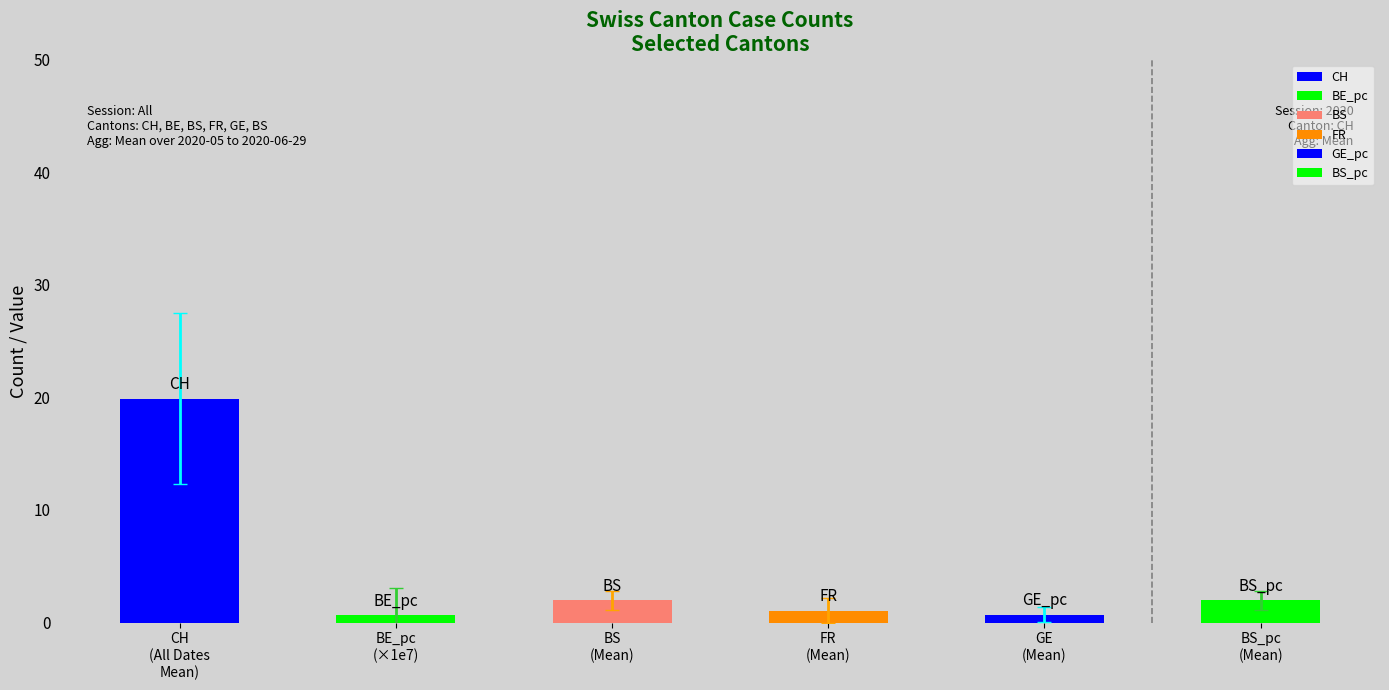

True or false: BS_pc has a value of 1.0 at 2020-06-24.

True